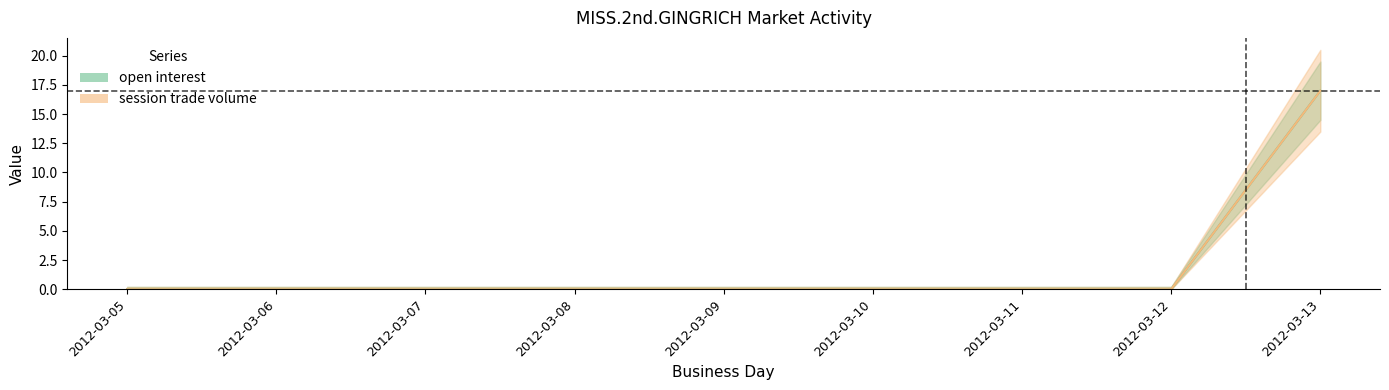

What are all the series names shown in the legend?

open interest, session trade volume